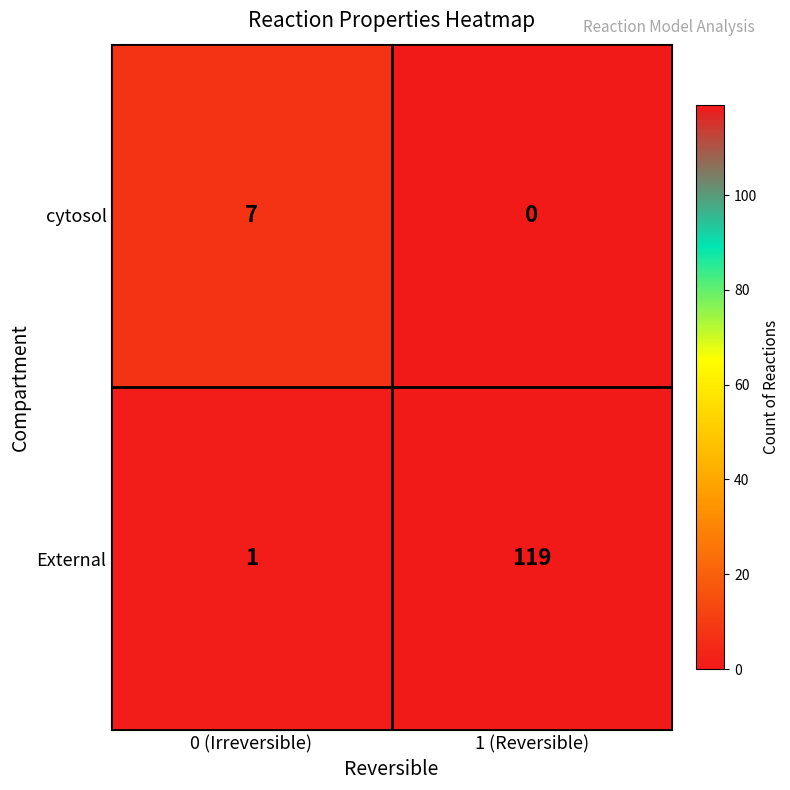

What is the spread (max minus min) of values at 1 (Reversible)?

119